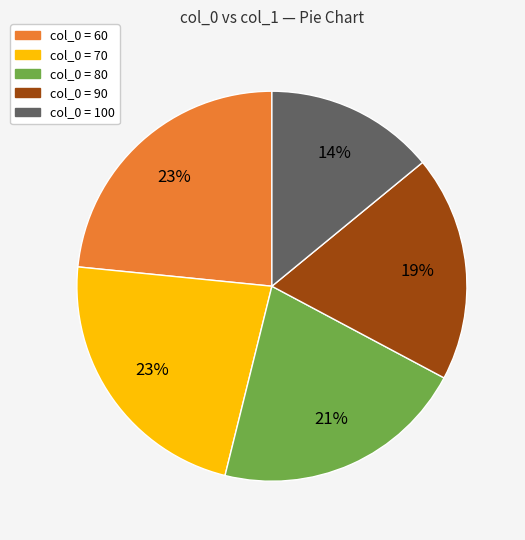

To the nearest percent, what is the average slice percentage?

20%